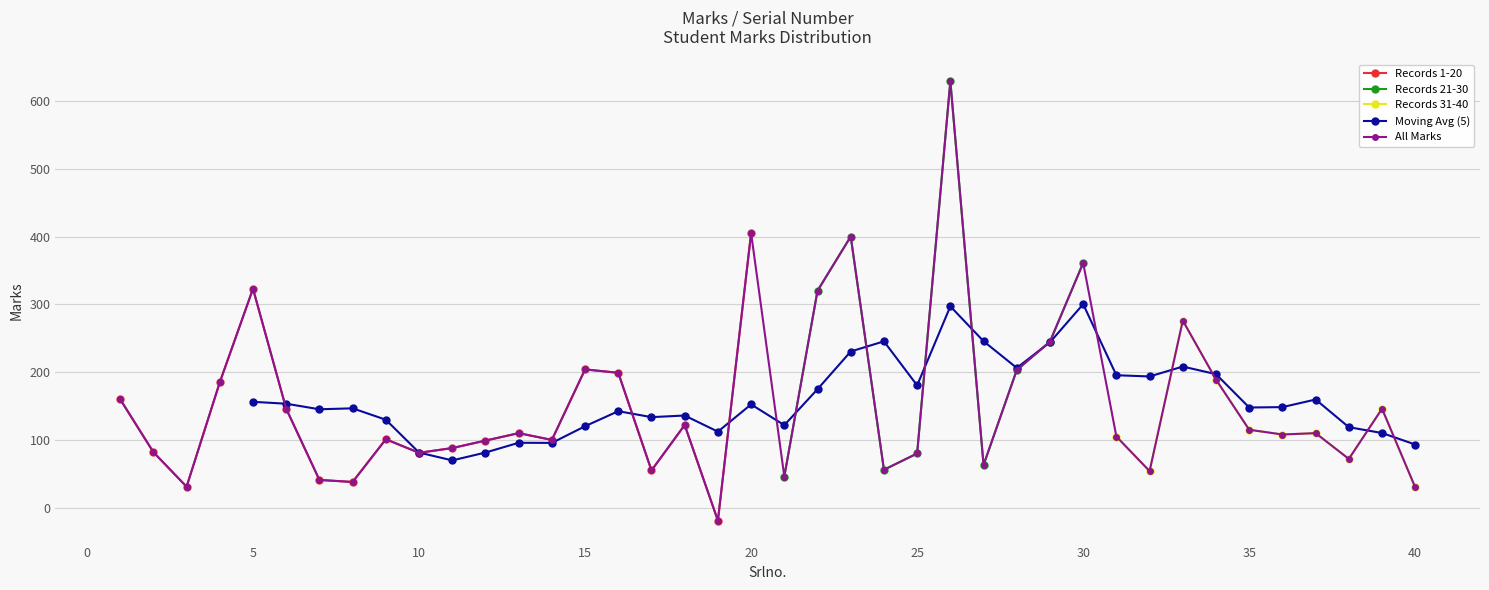

How many positive values does the Records 1-20 series have?

19